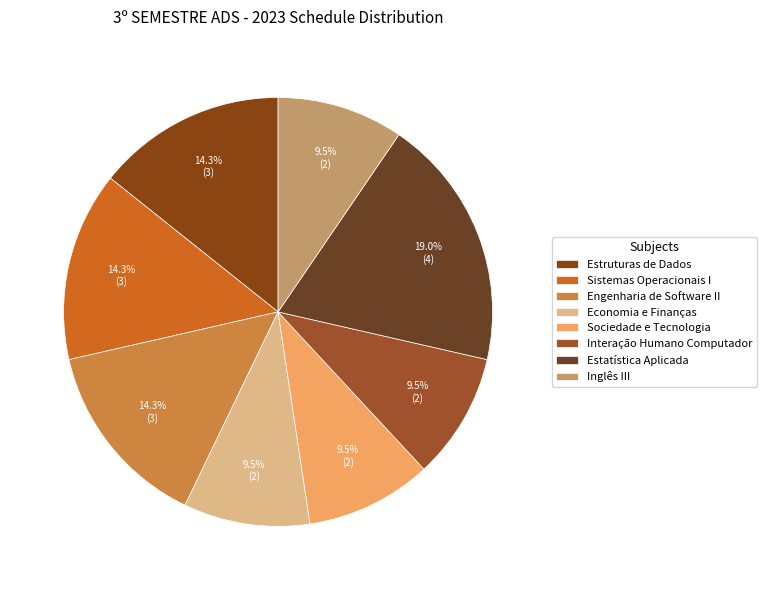

Combined, do Economia e Finanças and Estatística Aplicada account for over 50%?

No